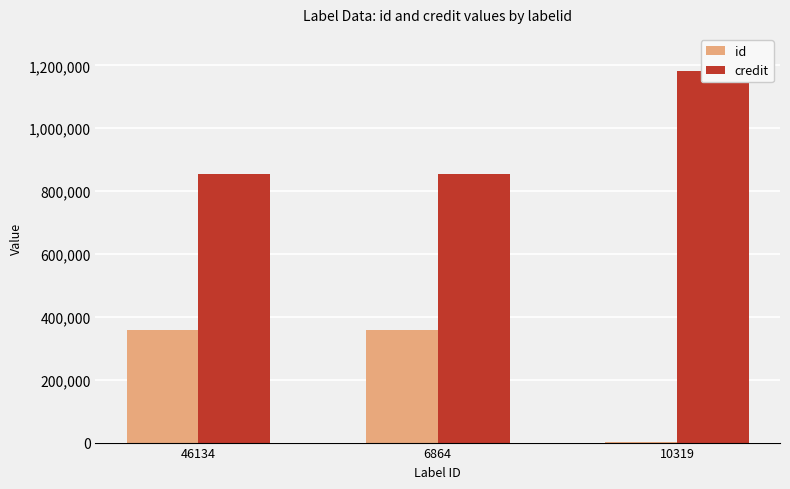

Which series changed the most between 6864 and 10319?

id